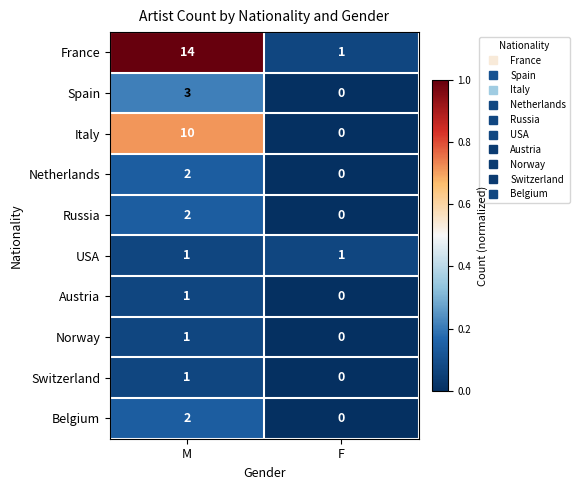

Which series has the largest total across all categories?

France